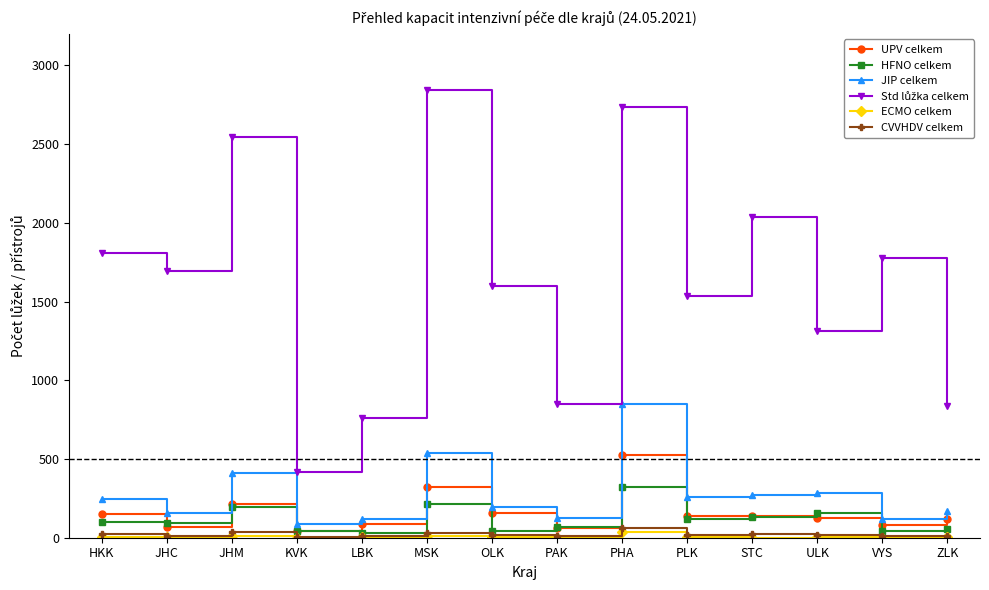

Read the JIP celkem value at STC.

273